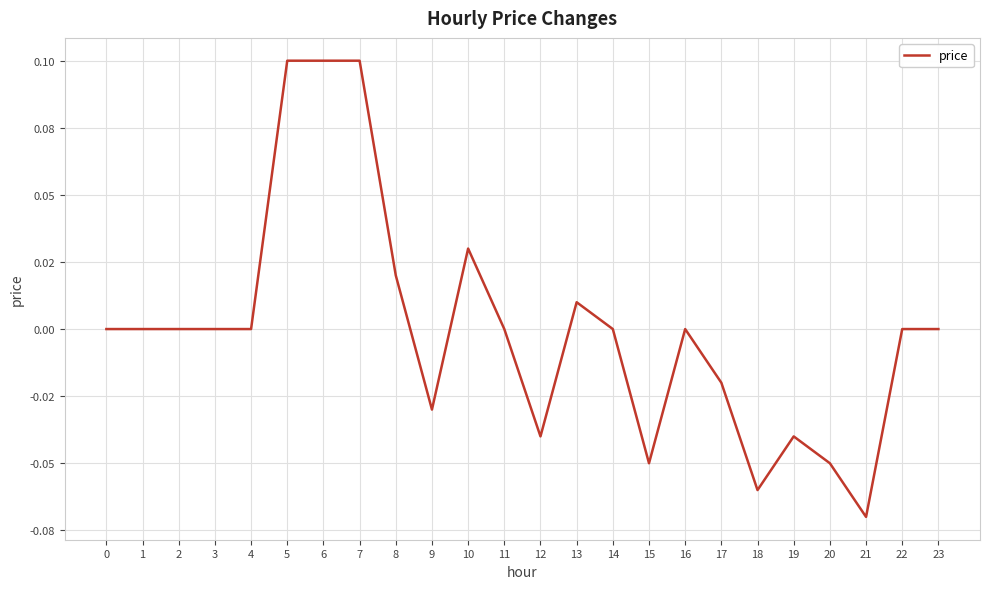

True or false: the data shows -0.0 at 17.

True